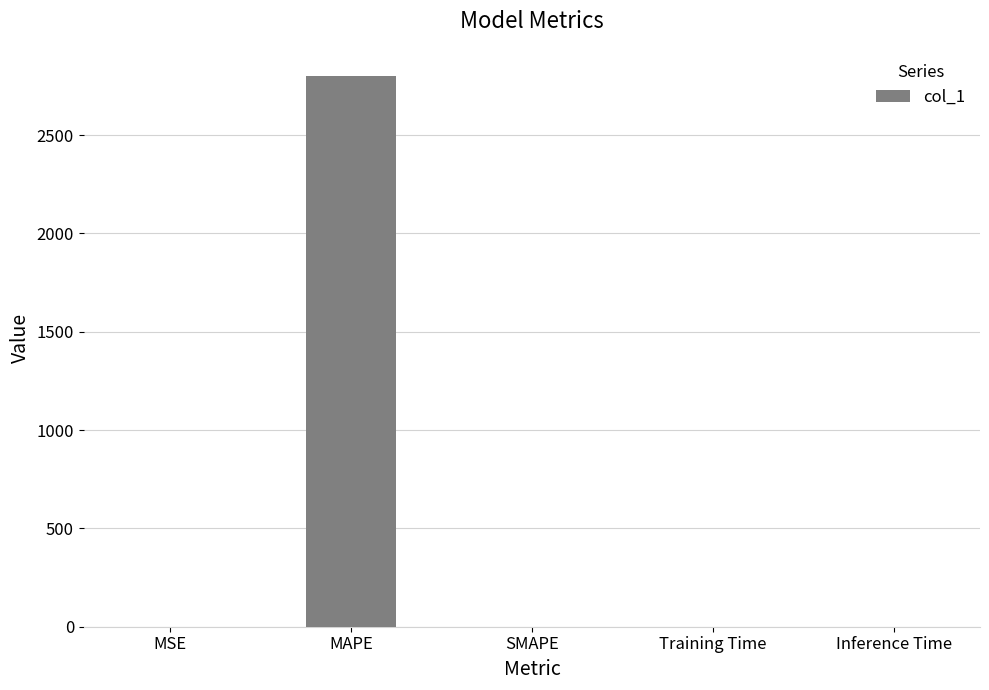

Is it true that the value at SMAPE is -1623.9?

False